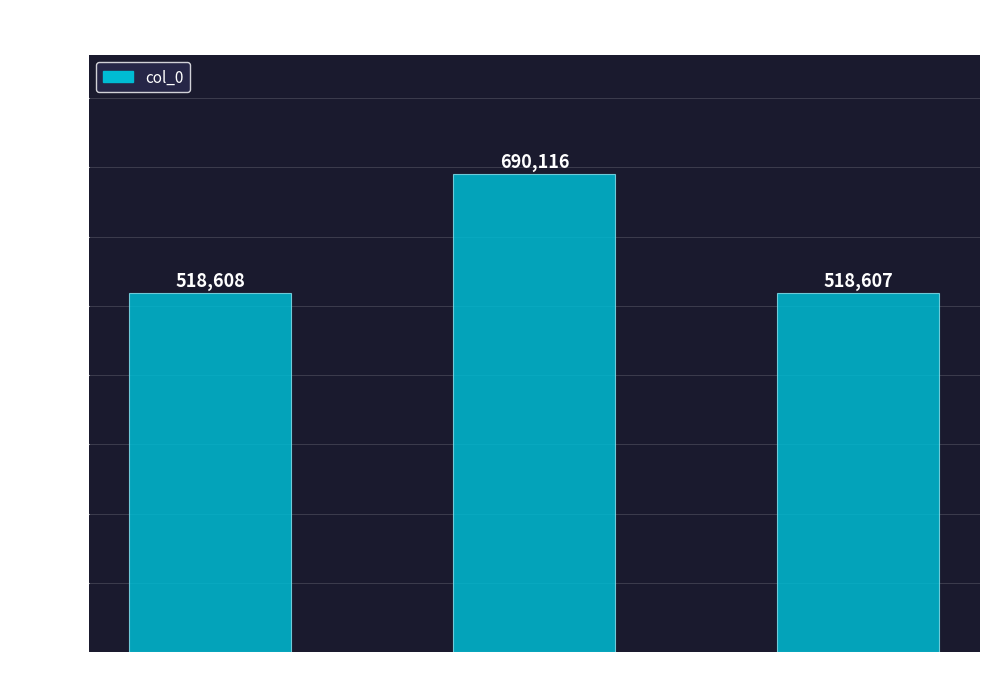

How many categories are shown in the chart?

3